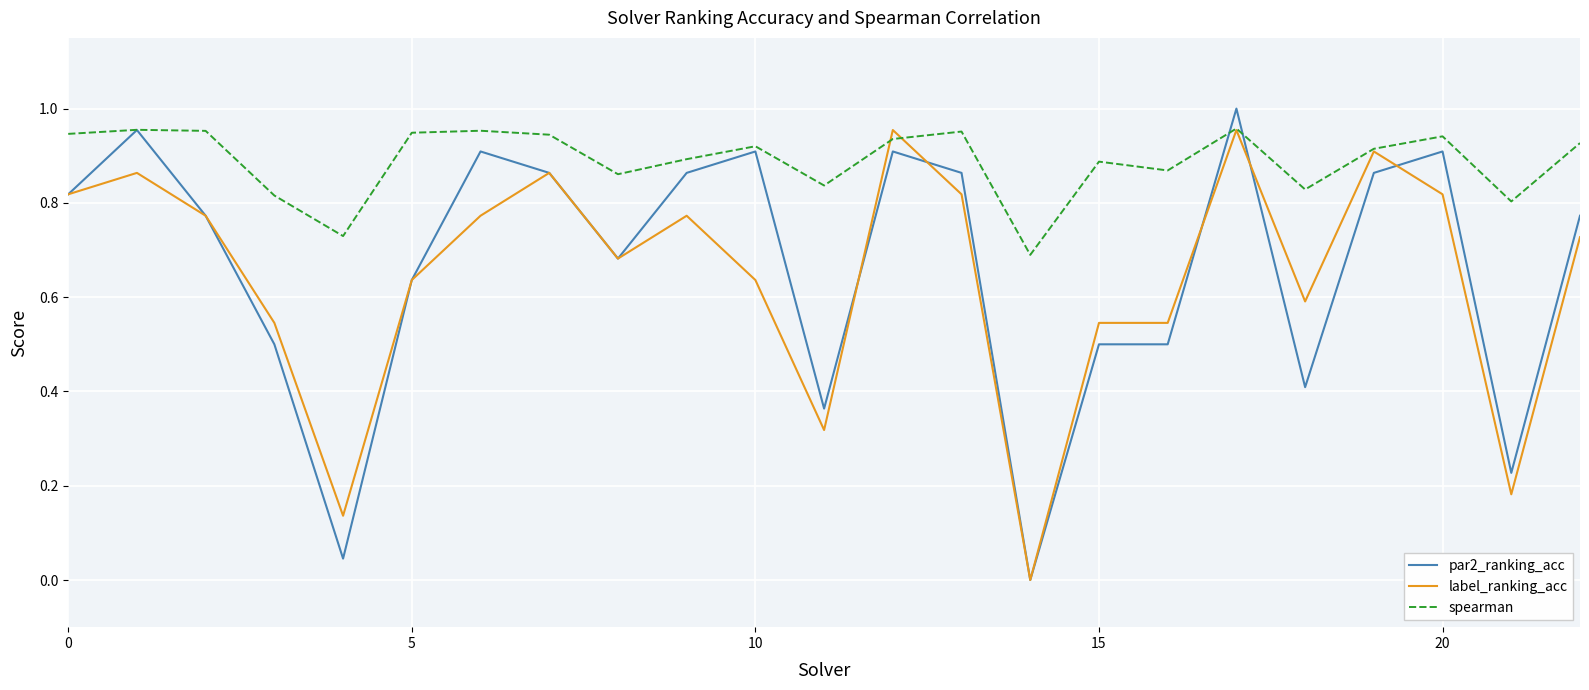

Reading right to left, list all the values displayed in this chart.

par2_ranking_acc: 0.8	0.2	0.9	0.9	0.4	1.0	0.5	0.5	0.0	0.9	0.9	0.4	0.9	0.9	0.7	0.9	0.9	0.6	0.0	0.5	0.8	1.0	0.8
label_ranking_acc: 0.7	0.2	0.8	0.9	0.6	1.0	0.5	0.5	0.0	0.8	1.0	0.3	0.6	0.8	0.7	0.9	0.8	0.6	0.1	0.5	0.8	0.9	0.8
spearman: 0.9	0.8	0.9	0.9	0.8	1.0	0.9	0.9	0.7	1.0	0.9	0.8	0.9	0.9	0.9	0.9	1.0	0.9	0.7	0.8	1.0	1.0	0.9